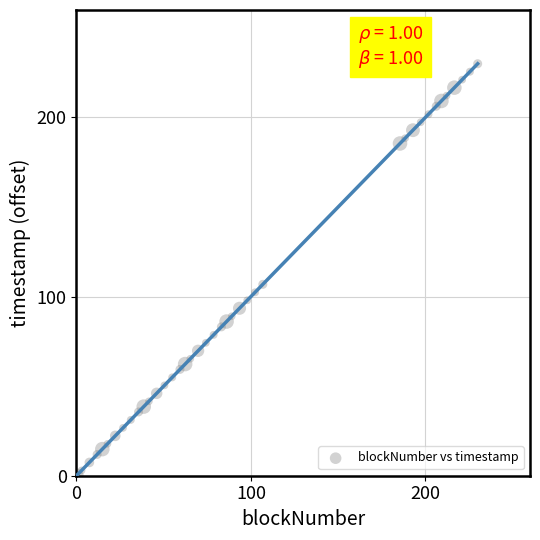

What is the range of Y values (max minus min)?

230.0